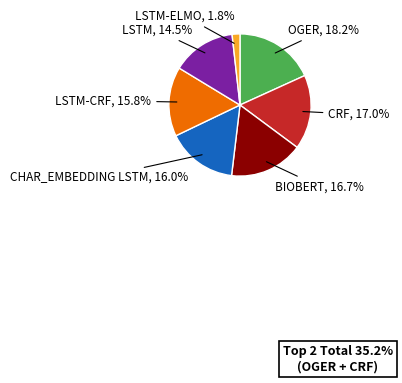

What portion of the pie excludes BIOBERT?

83.3%